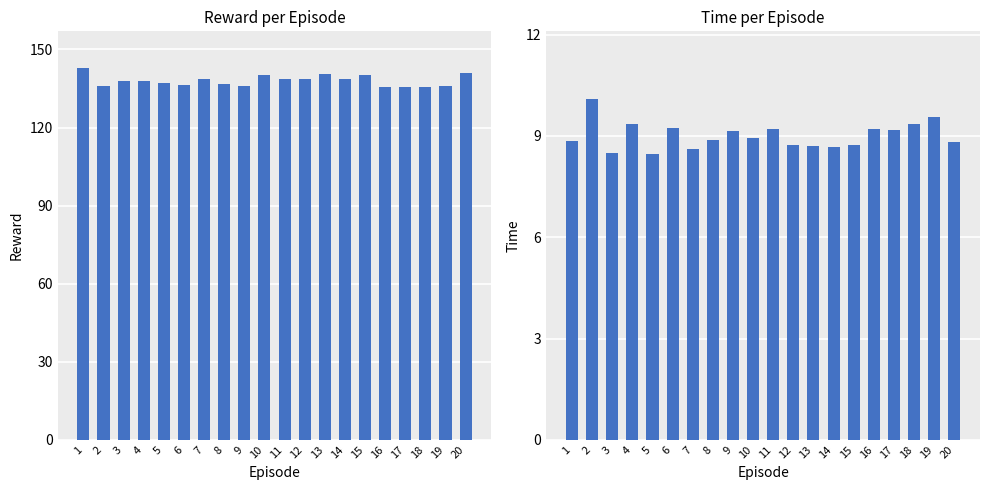

What are all the series names shown in the legend?

Reward, Time